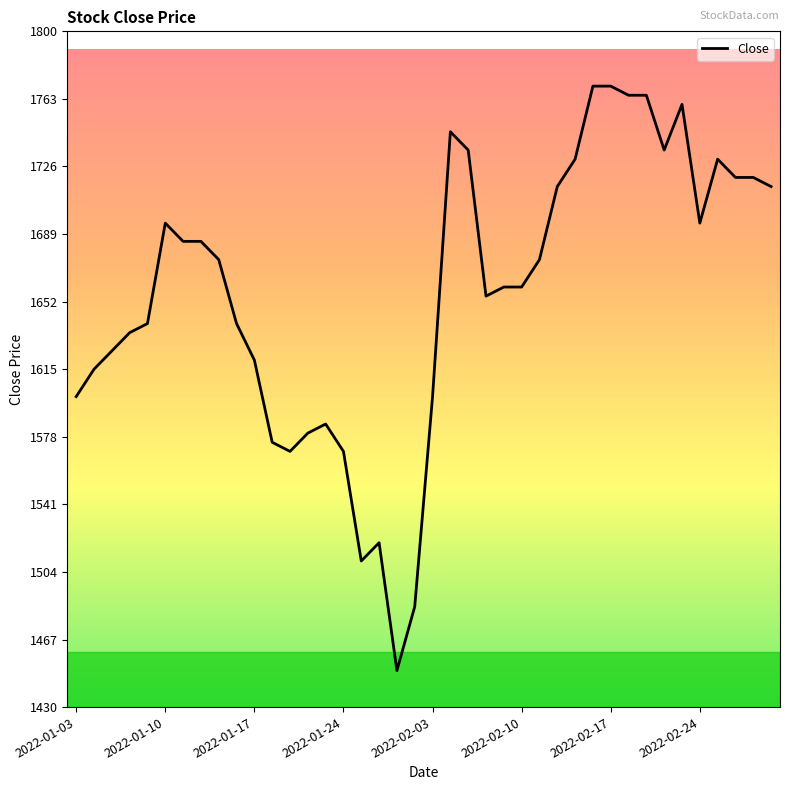

What is the difference between the maximum and minimum values?

320